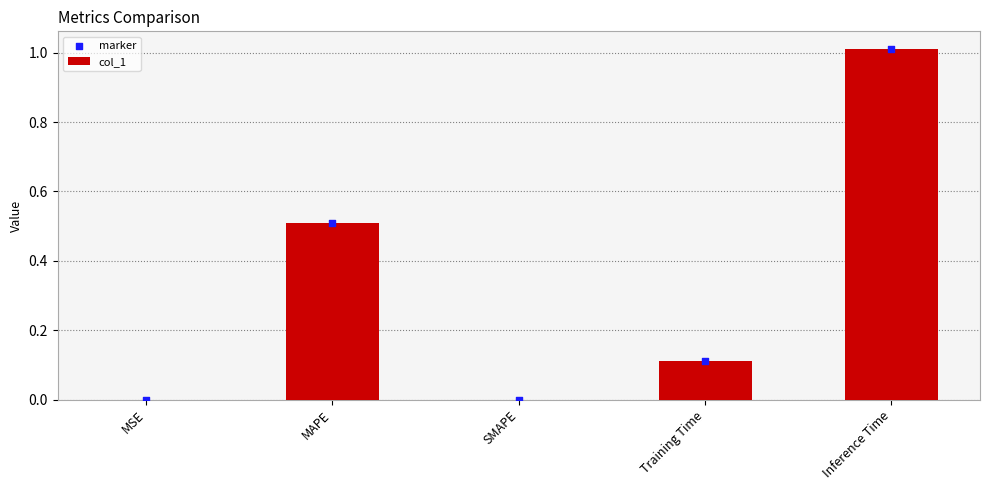

At which label does col_1 reach its peak?

Inference Time